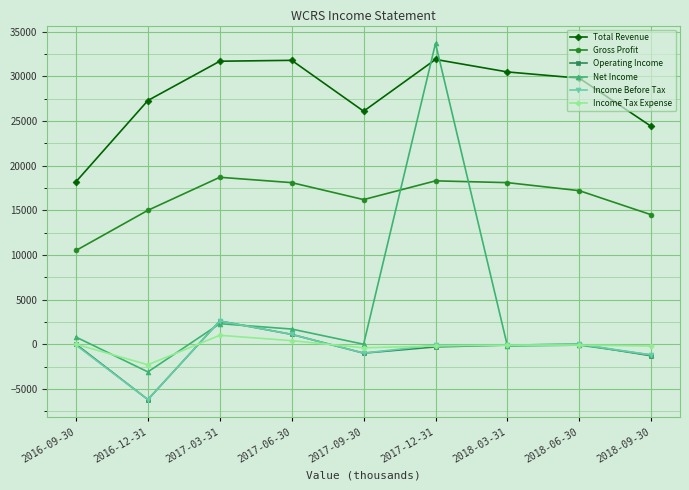

True or false: Gross Profit and Income Tax Expense cross at least once.

False